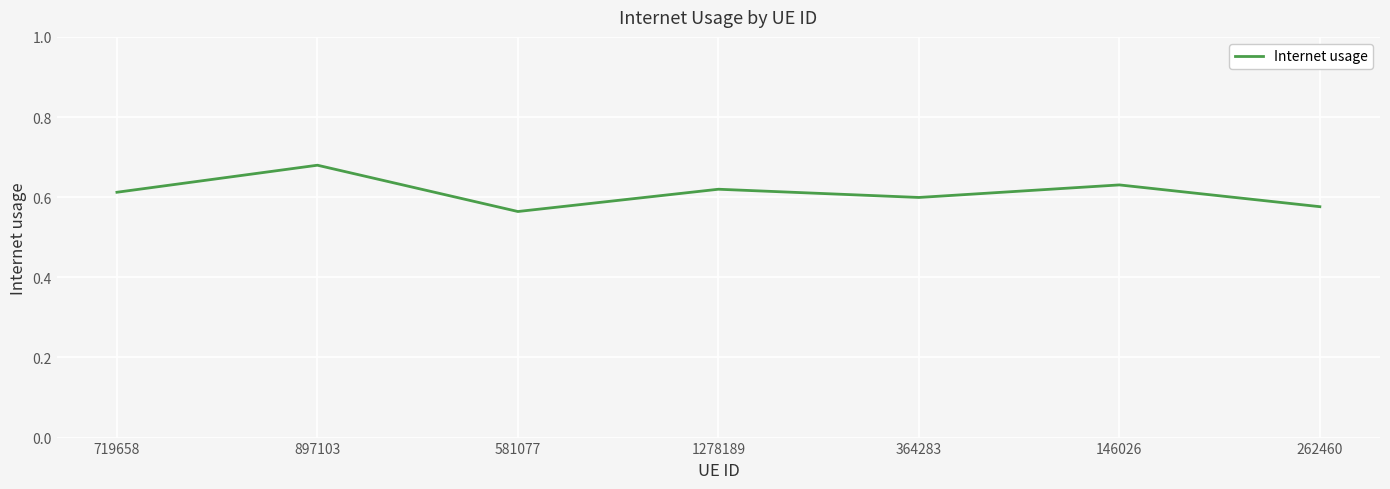

What is the sum of the values at 581077 and 1278189?

1.2